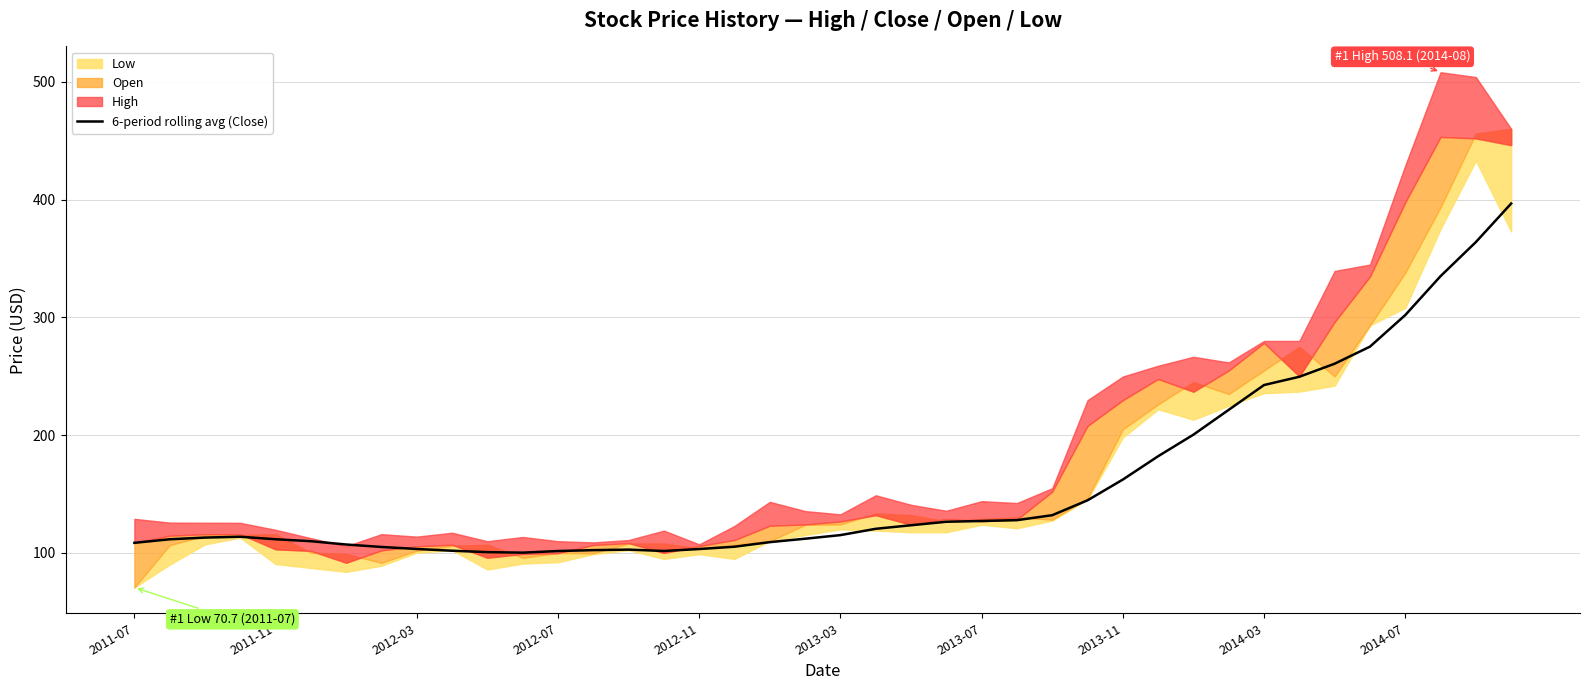

The 6-period rolling avg (Close) series shows 162.3 at 2013-11. True or false?

True